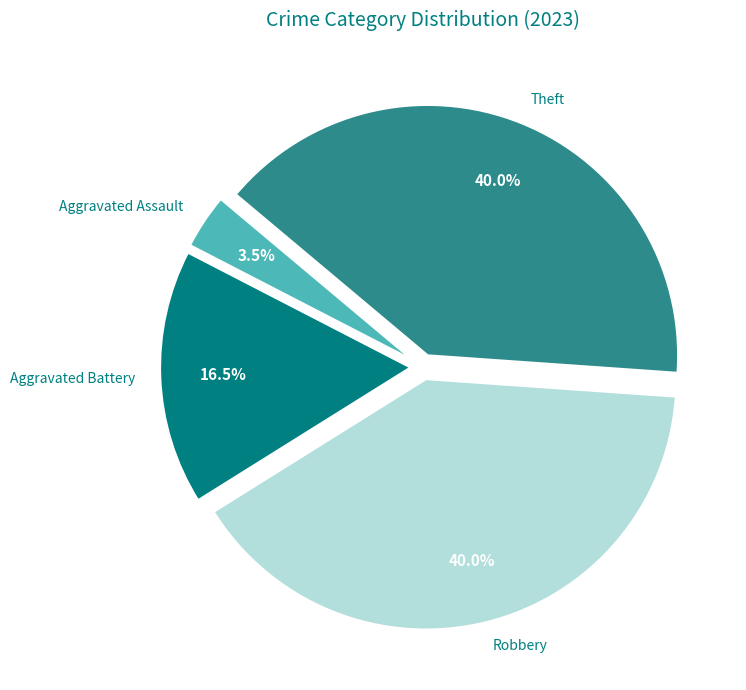

Approximately how many times larger is the value at Theft compared to Robbery?

1.0